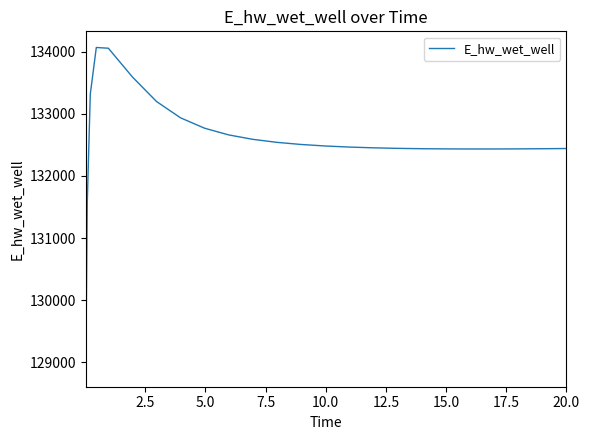

What is the smallest value displayed?

128863.1